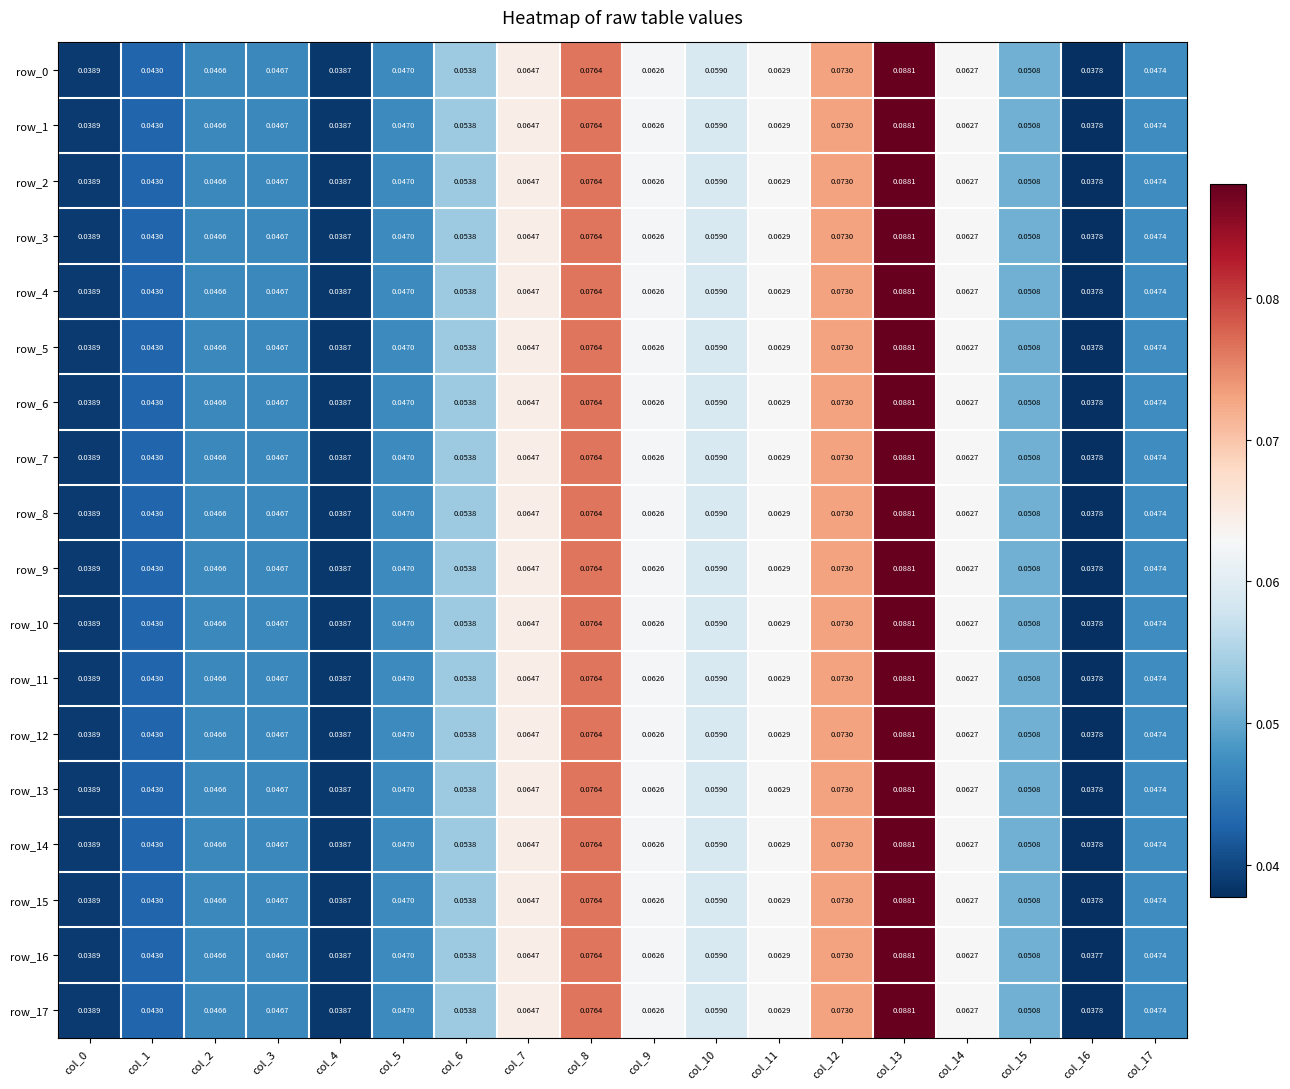

How many row_12 values are between 0 and 1?

18